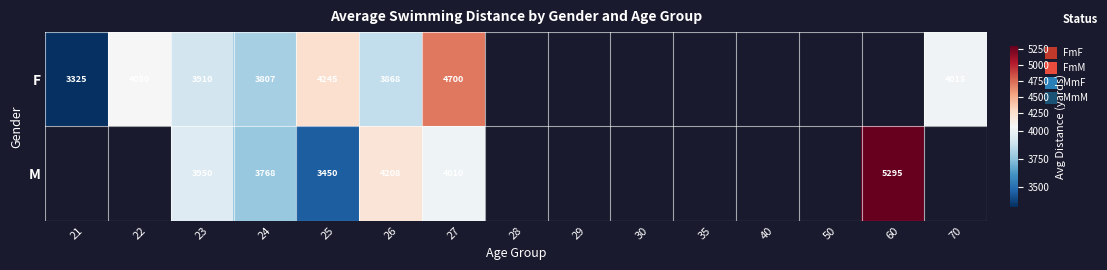

Is the value of M at 29 greater than the value of F at 60?

No